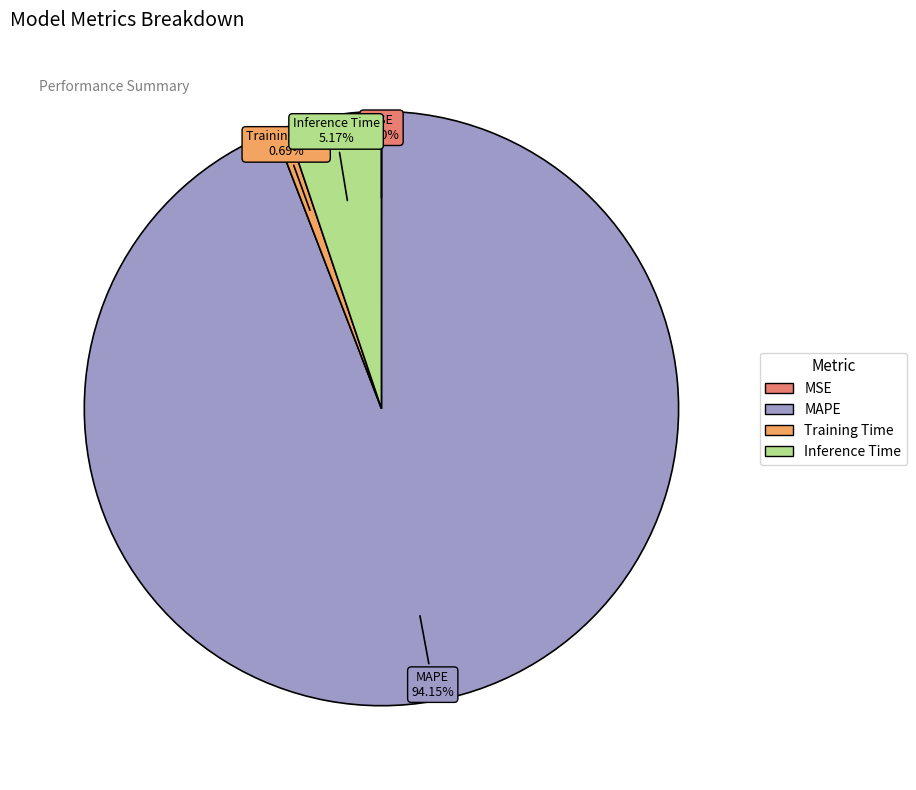

Is there any slice that represents more than half of the pie?

Yes